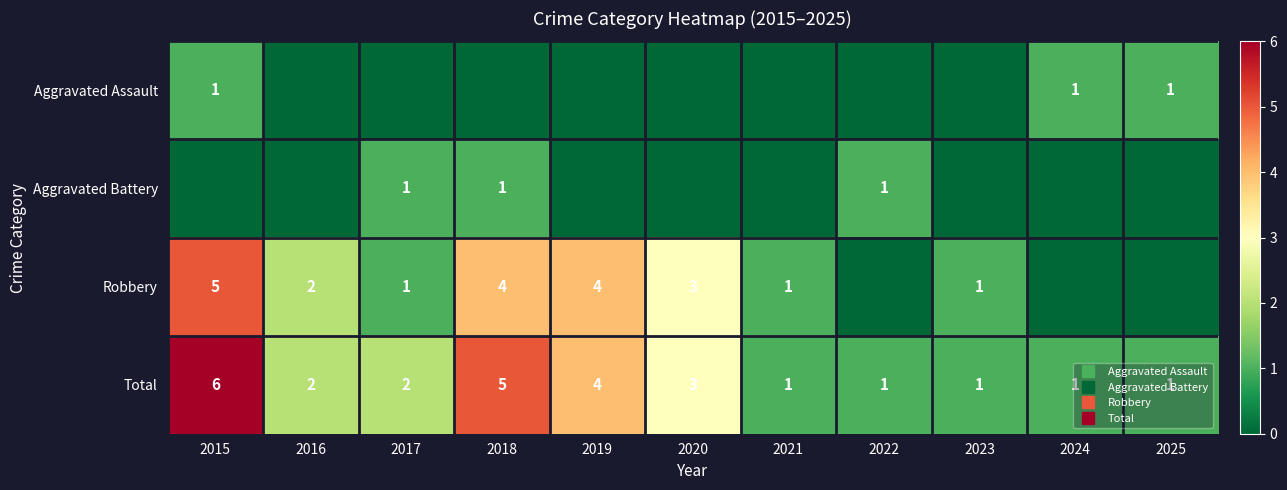

What is the highest value of the Robbery series?

5